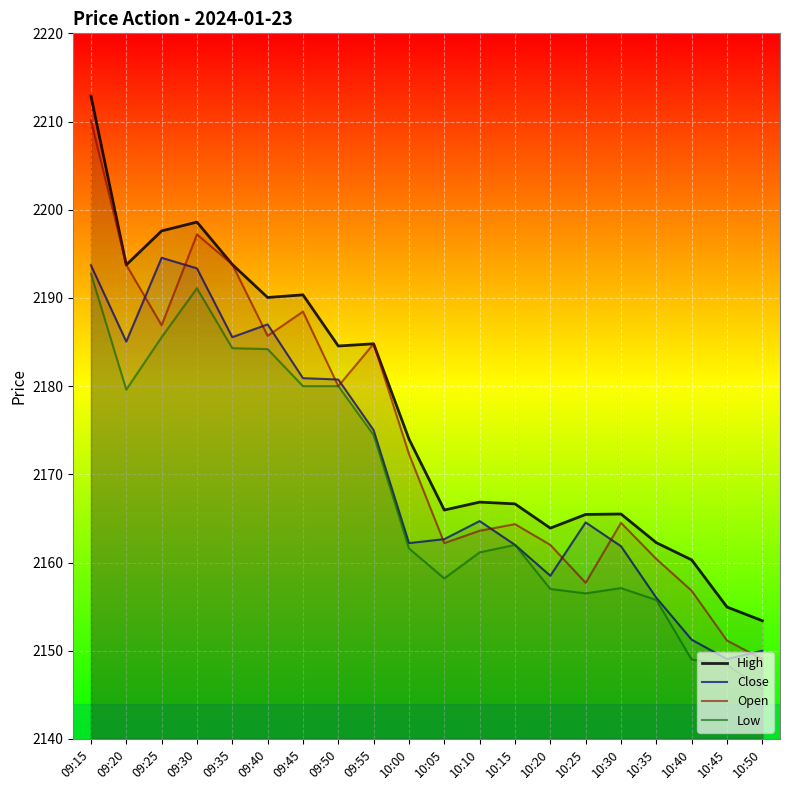

True or false: Close and High intersect in this chart.

False